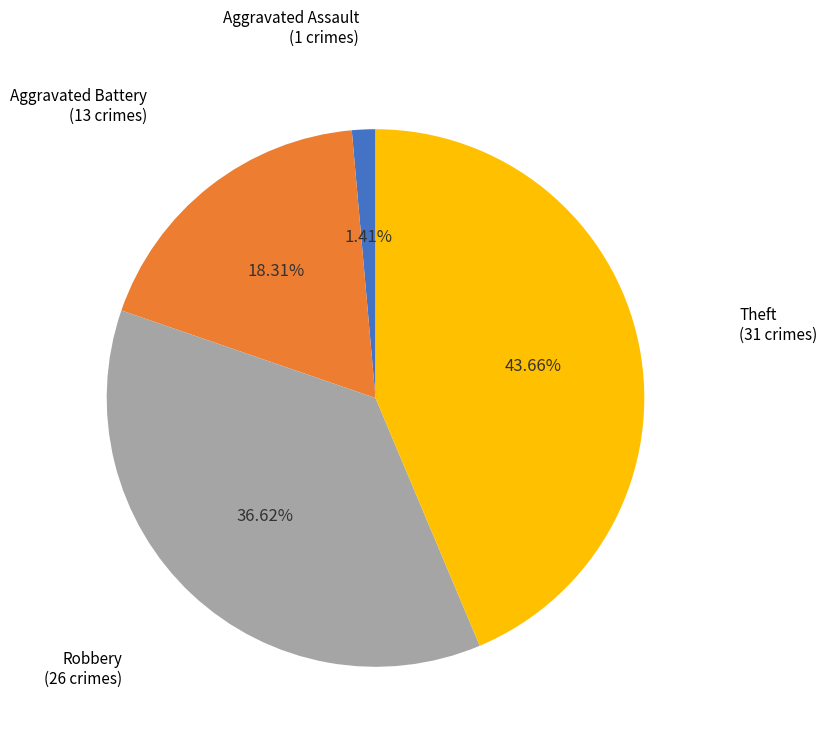

Is there a majority slice in this chart?

No